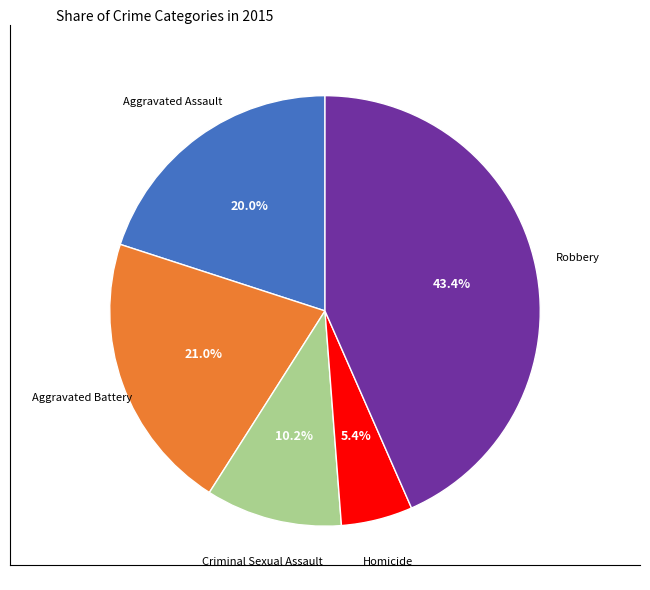

Is there any slice that represents more than half of the pie?

No